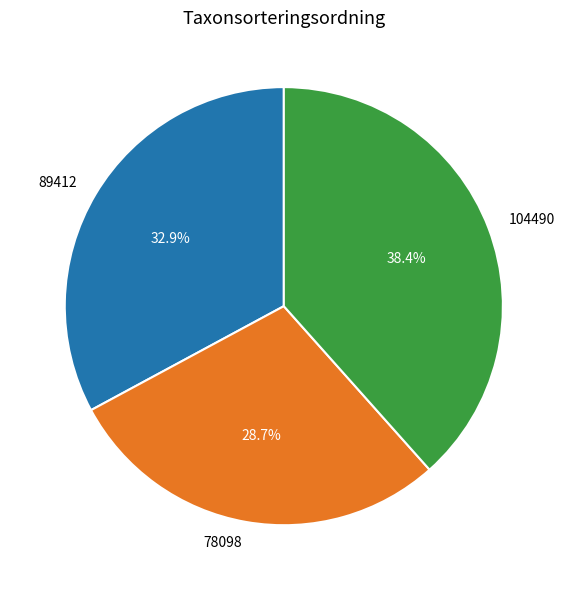

What percentage is the 78098 slice, to the nearest percent?

29%